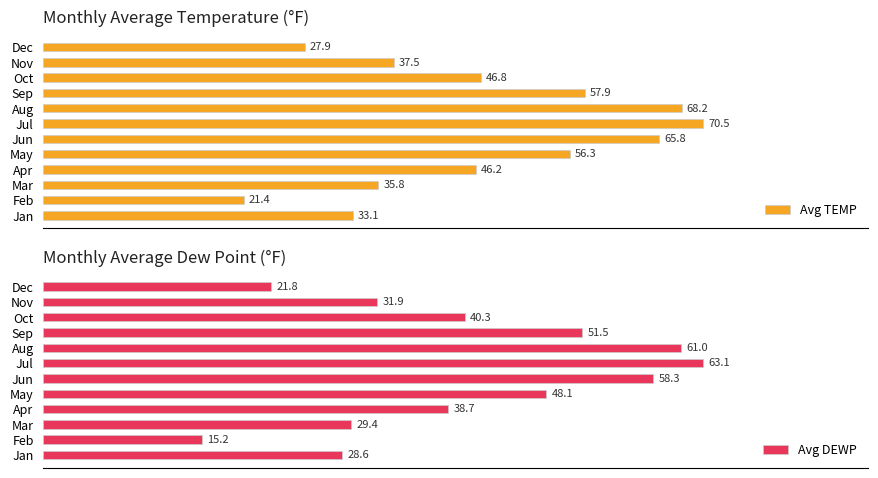

What is the difference between the maximum and minimum values in the Avg DEWP series?

47.9